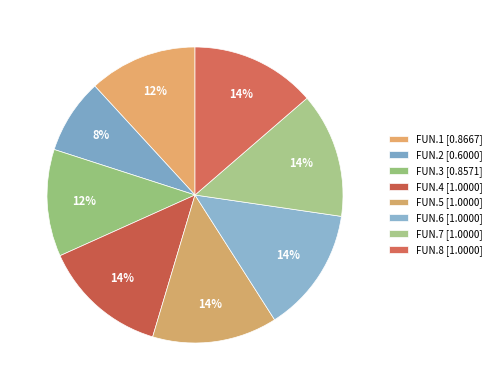

Between FUN.8 and FUN.2, which is larger?

FUN.8